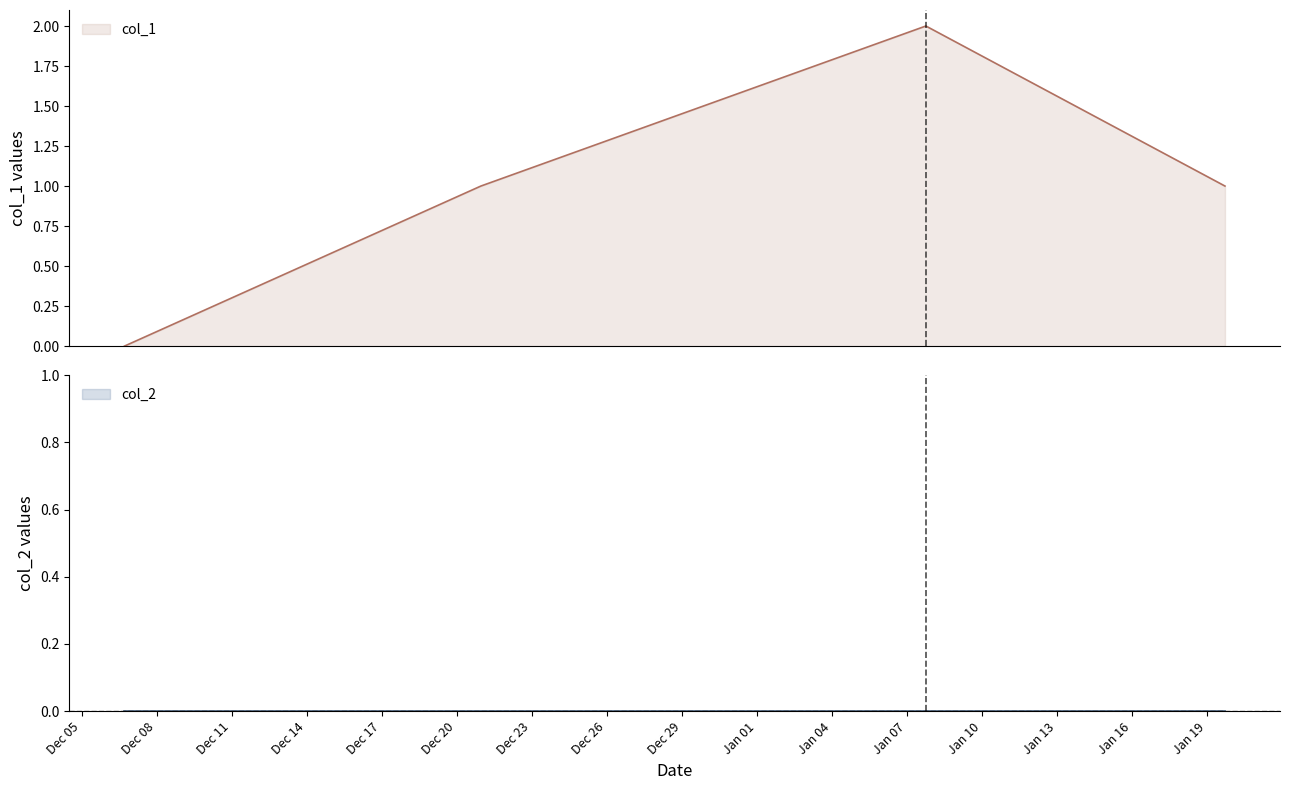

How many values are above zero?

3